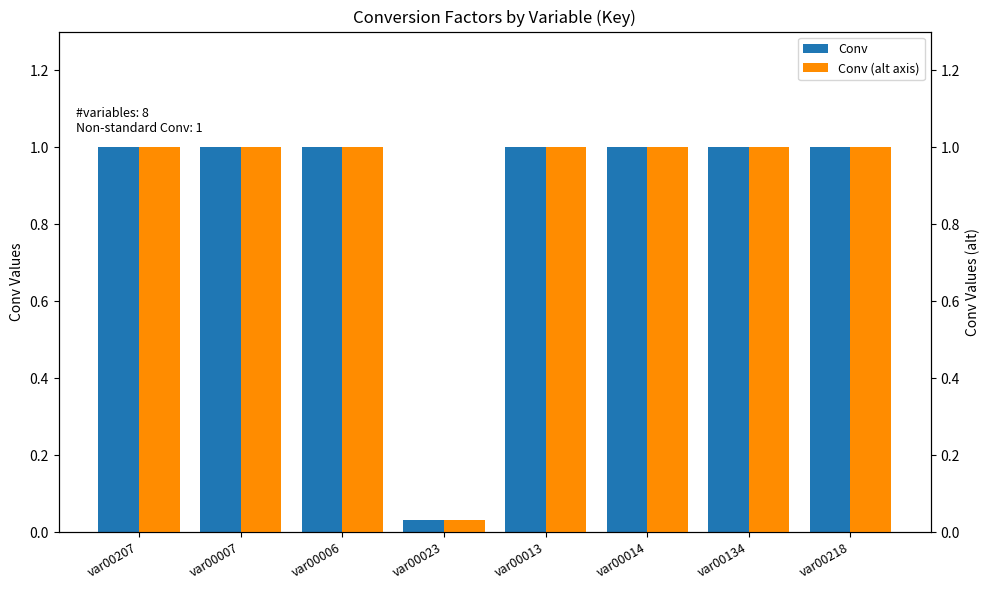

Read the Conv value at var00134.

1.0